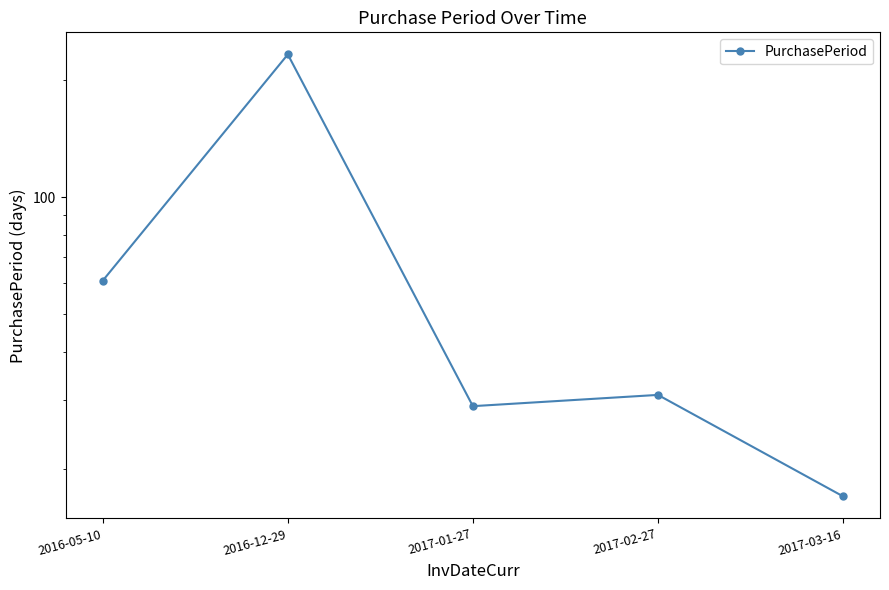

Approximately how many times larger is the value at 2016-05-10 compared to 2017-02-27?

2.0